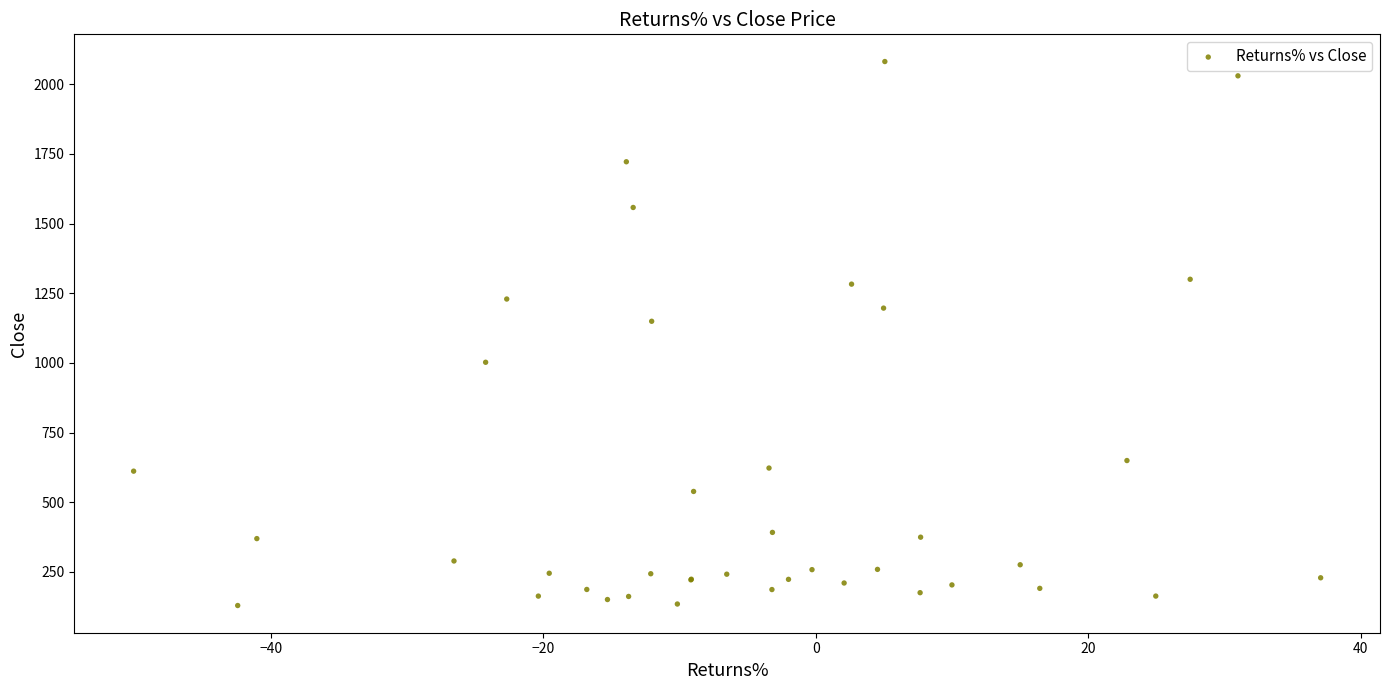

What Y value in the scatter plot is closest to 1105?

1149.7